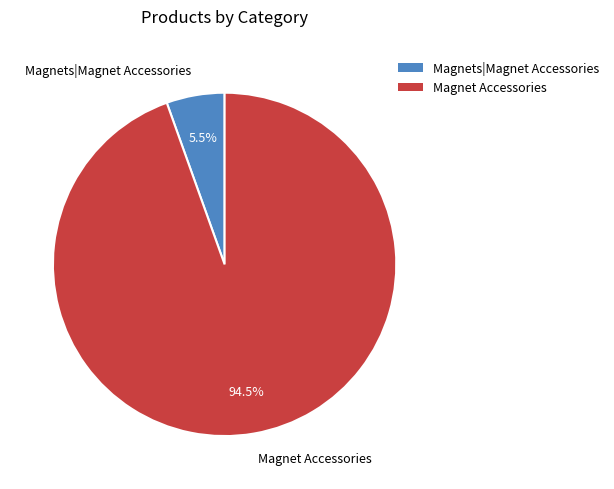

Which has a higher value, Magnets|Magnet Accessories or Magnet Accessories?

Magnet Accessories